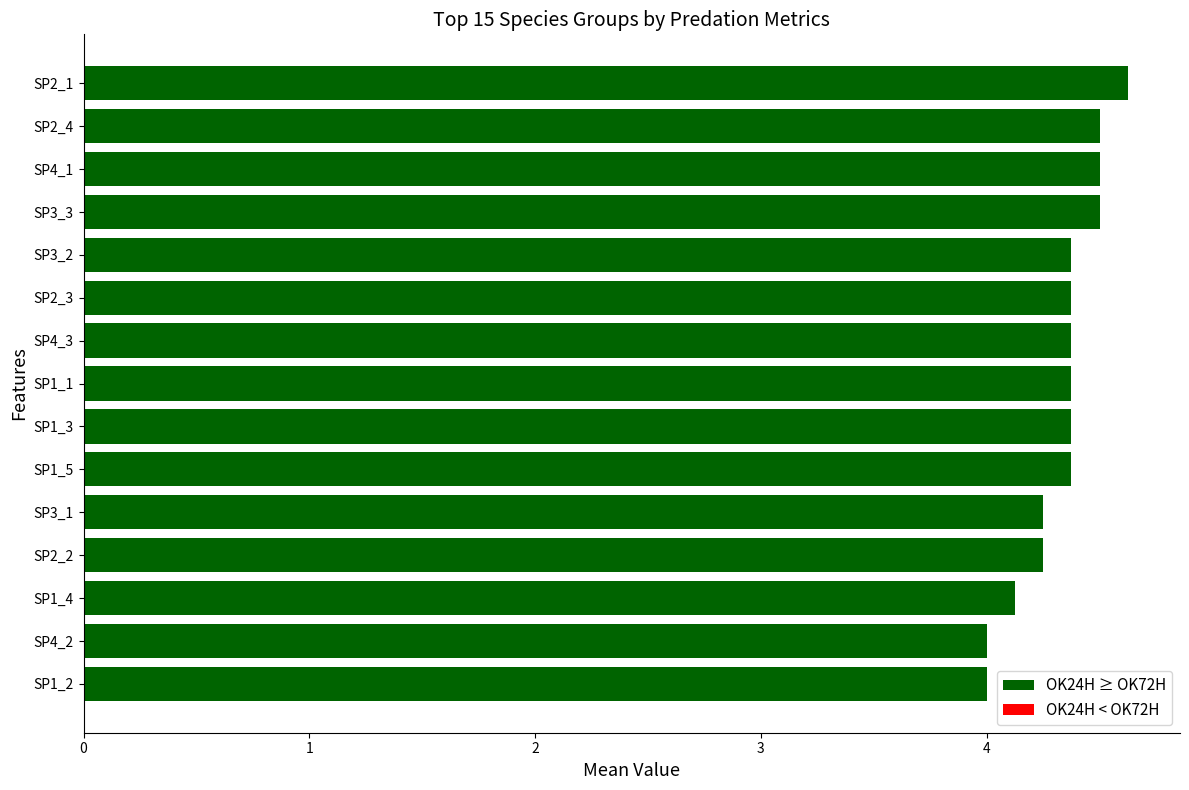

Does the chart contain stacked bars?

No